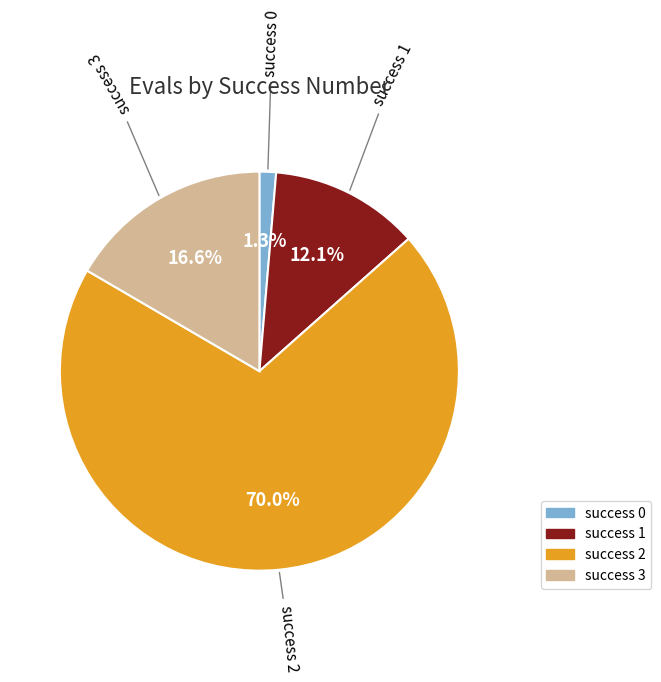

To the nearest percent, what is the average slice percentage?

25%